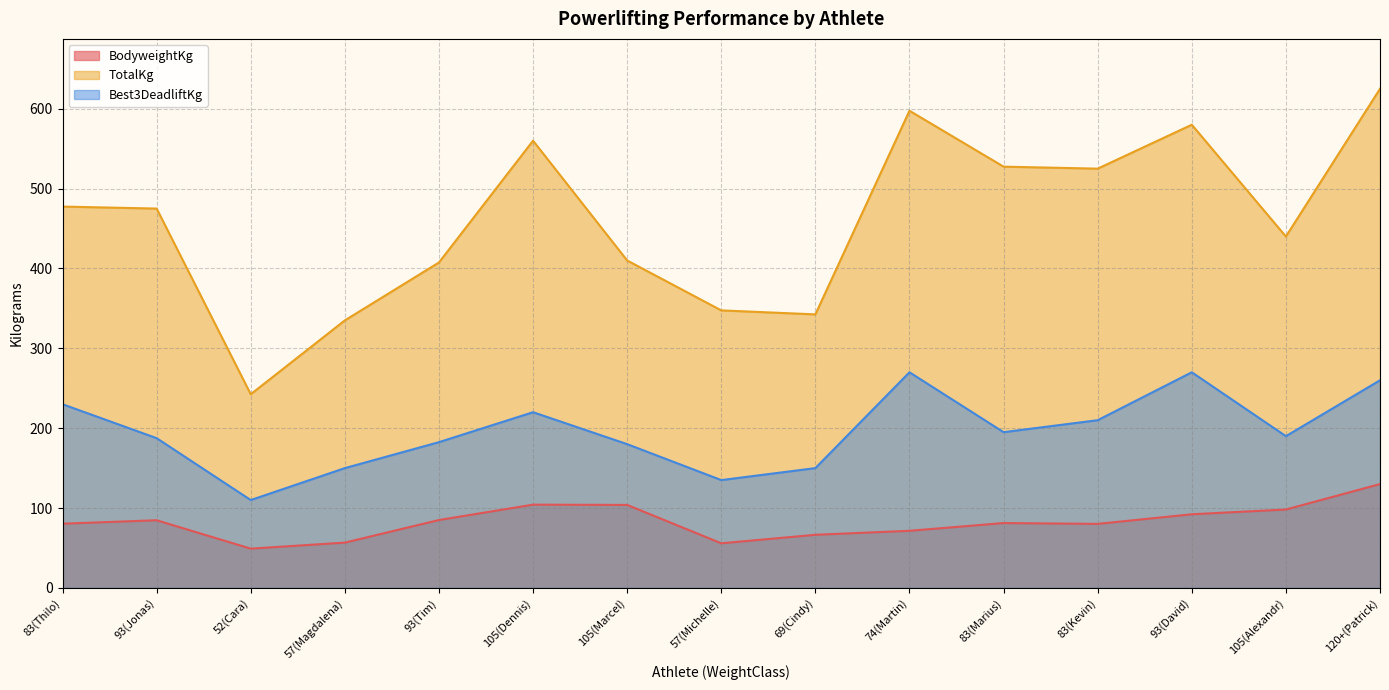

Reading left to right, extract all data points from this chart.

BodyweightKg: 83(Thilo)=80.4	93(Jonas)=84.7	52(Cara)=49.1	57(Magdalena)=56.7	93(Tim)=85.0	105(Dennis)=104.2	105(Marcel)=103.9	57(Michelle)=55.9	69(Cindy)=66.5	74(Martin)=71.5	83(Marius)=81.2	83(Kevin)=80.2	93(David)=92.2	105(Alexandr)=98.2	120+(Patrick)=130.0
TotalKg: 83(Thilo)=477.5	93(Jonas)=475.0	52(Cara)=242.5	57(Magdalena)=335.0	93(Tim)=407.5	105(Dennis)=560.0	105(Marcel)=410.0	57(Michelle)=347.5	69(Cindy)=342.5	74(Martin)=597.5	83(Marius)=527.5	83(Kevin)=525.0	93(David)=580.0	105(Alexandr)=440.0	120+(Patrick)=625.0
Best3DeadliftKg: 83(Thilo)=230.0	93(Jonas)=187.5	52(Cara)=110.0	57(Magdalena)=150.0	93(Tim)=182.5	105(Dennis)=220.0	105(Marcel)=180.0	57(Michelle)=135.0	69(Cindy)=150.0	74(Martin)=270.0	83(Marius)=195.0	83(Kevin)=210.0	93(David)=270.0	105(Alexandr)=190.0	120+(Patrick)=260.0